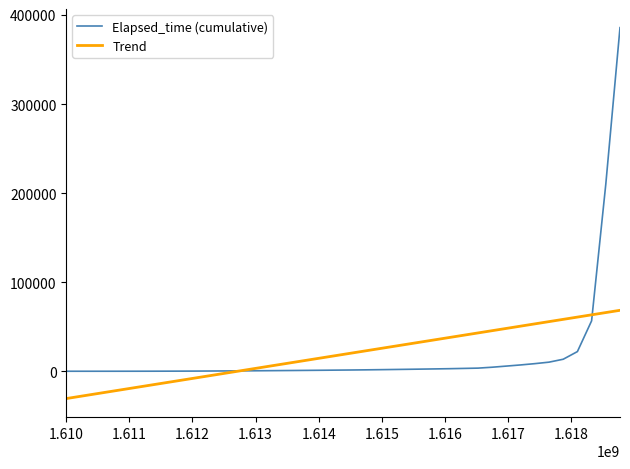

Which series has the widest spread of values?

Elapsed_time (cumulative)